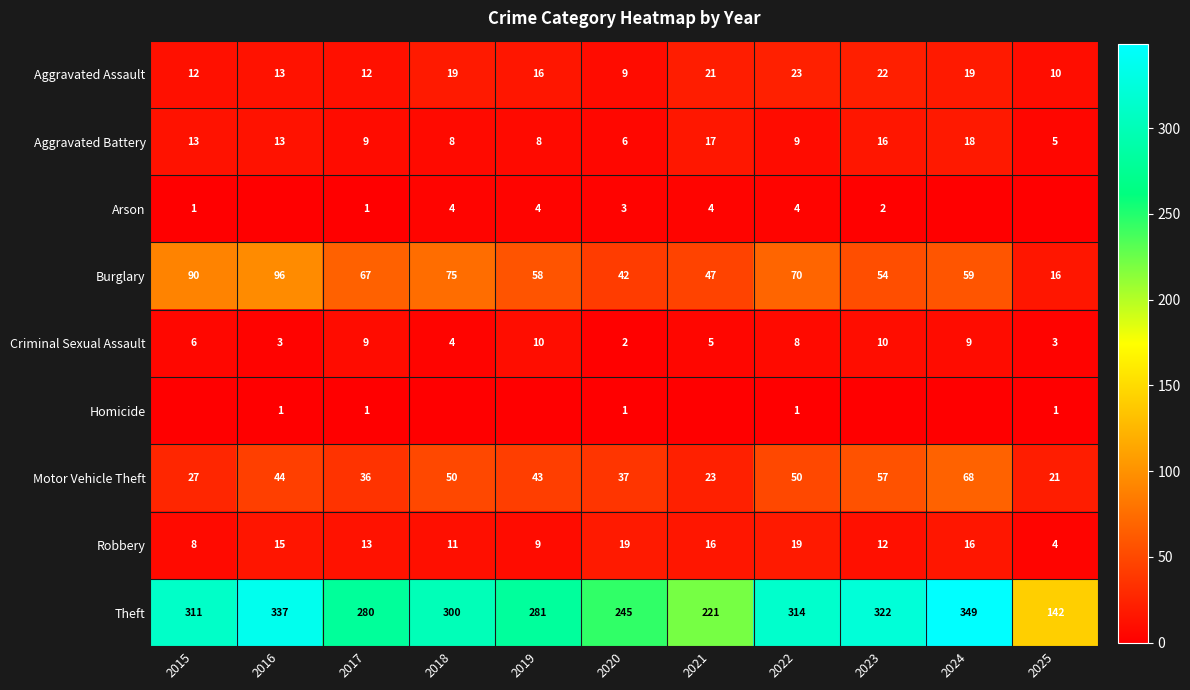

Is it true that Criminal Sexual Assault equals 15 at 2024?

False